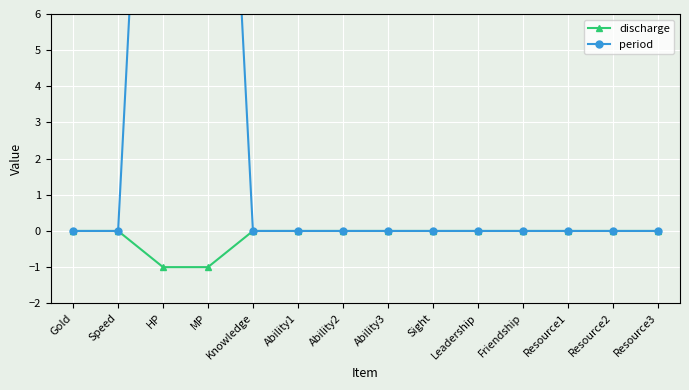

Where is period nearest to the value 12?

Gold